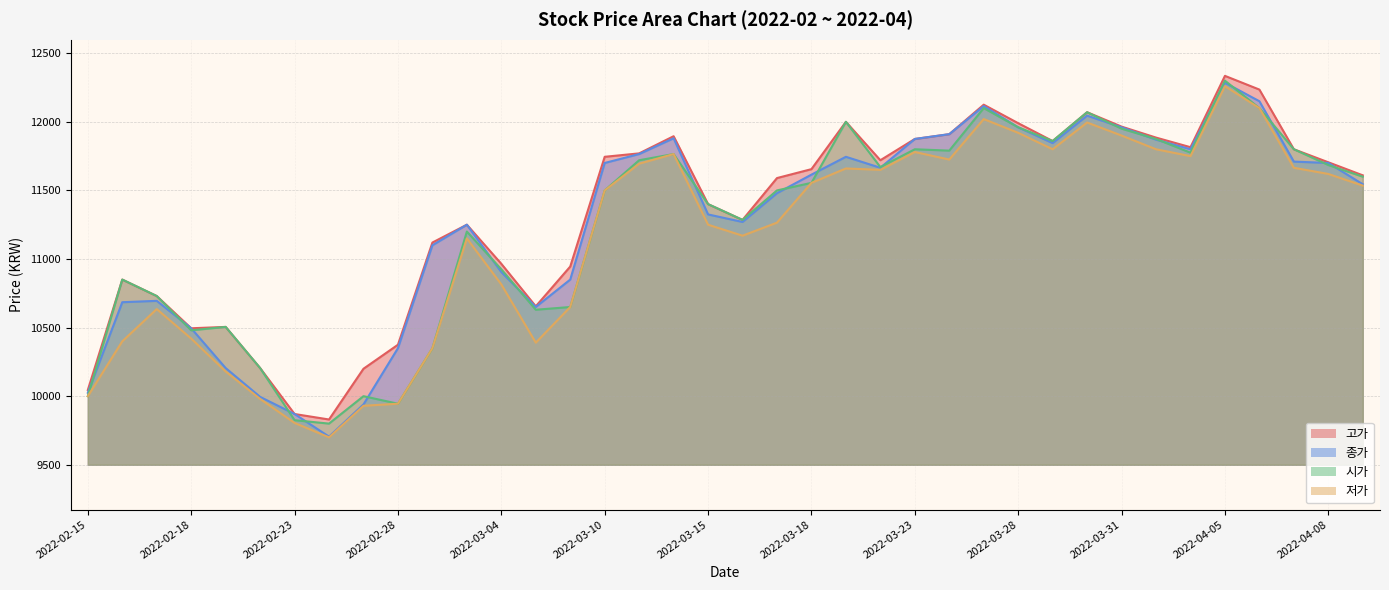

At which category does 고가 reach its first local peak?

2022-02-16